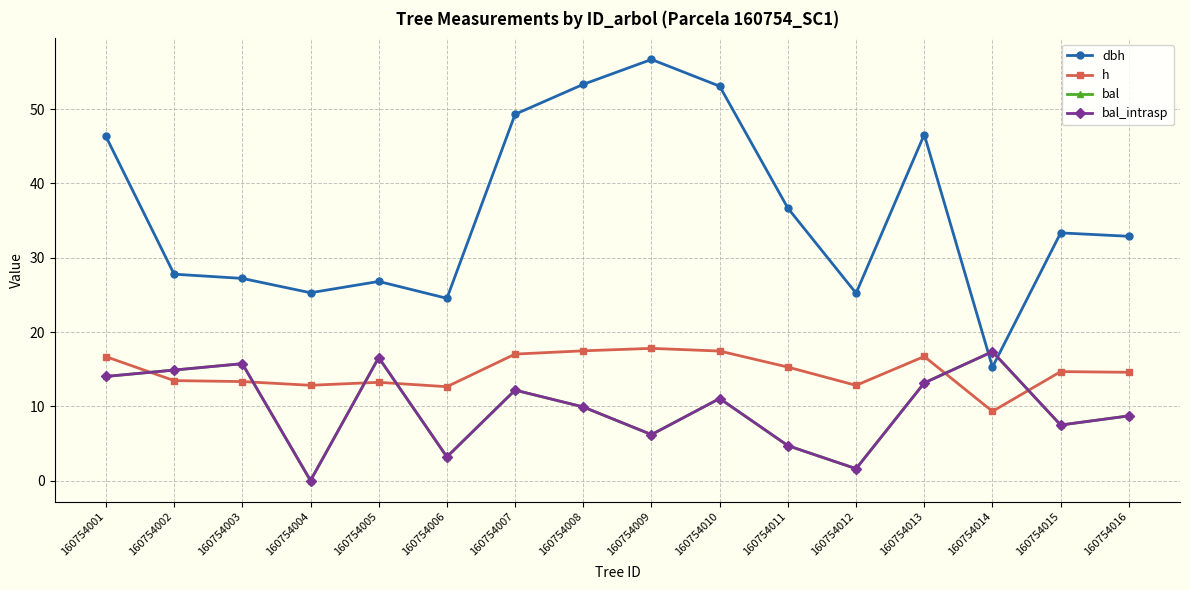

How many times do dbh and bal cross each other?

2